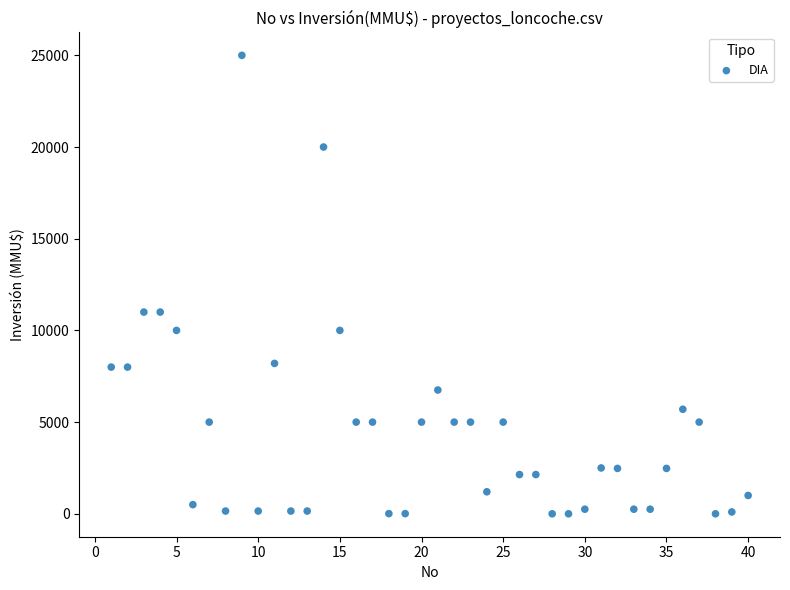

What is the range of Y values (max minus min)?

25000